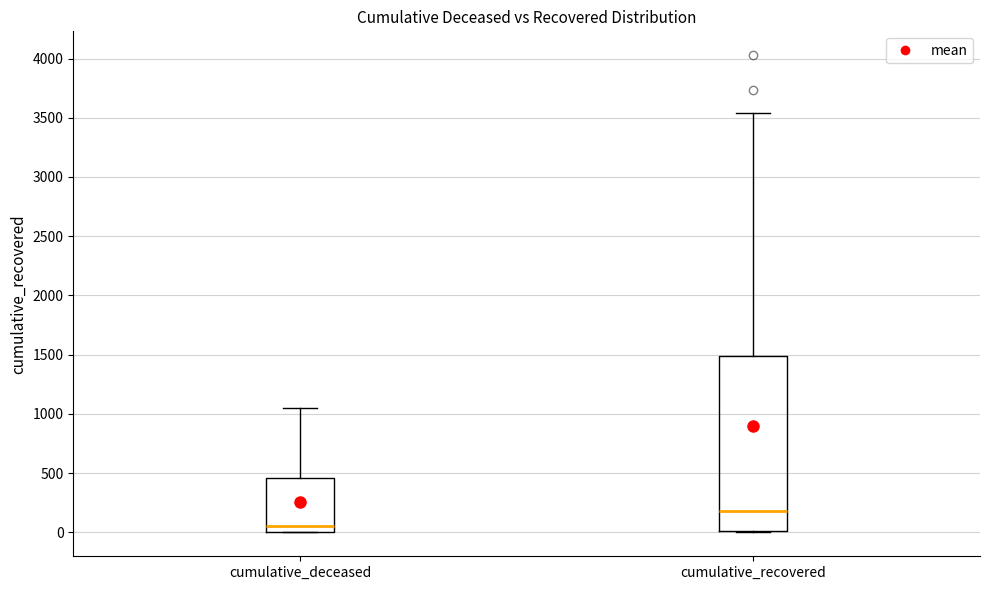

Which box has the highest median line?

cumulative_recovered